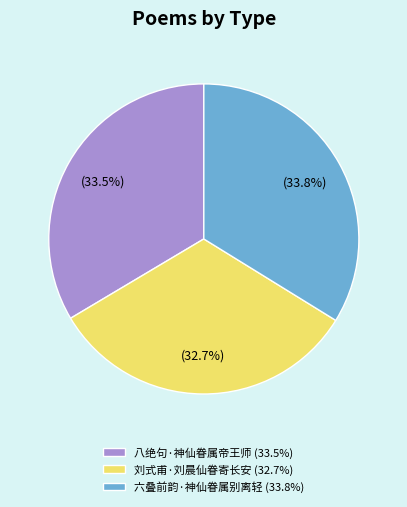

What percentage is NOT represented by 刘式甫·刘晨仙眷寄长安?

67.3%